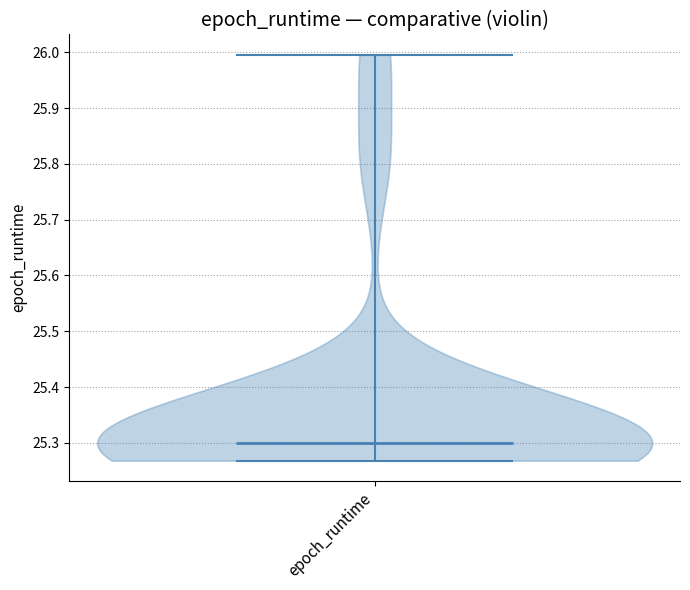

What is the highest point the violin for epoch_runtime reaches on the y-axis? The values are not printed on the chart, so give them approximately, as read against the axis.

26.00